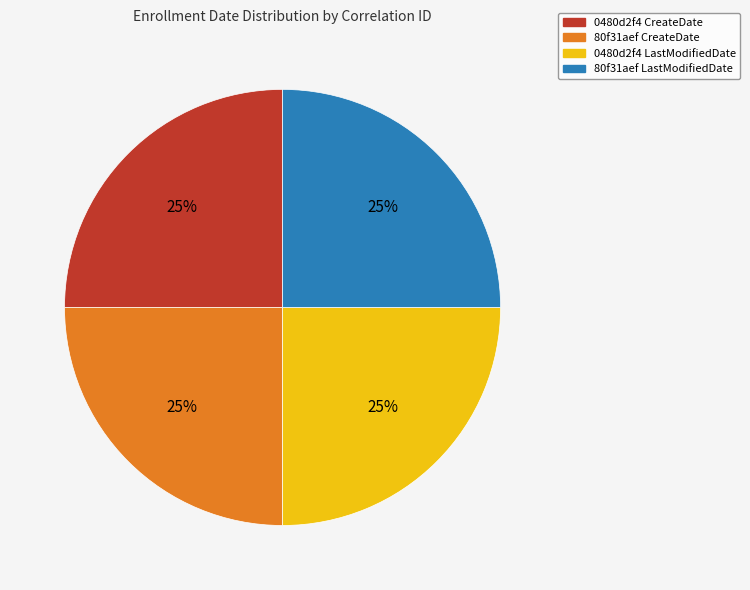

To the nearest percent, what is the combined percentage of 0480d2f4 CreateDate and 80f31aef CreateDate?

50%